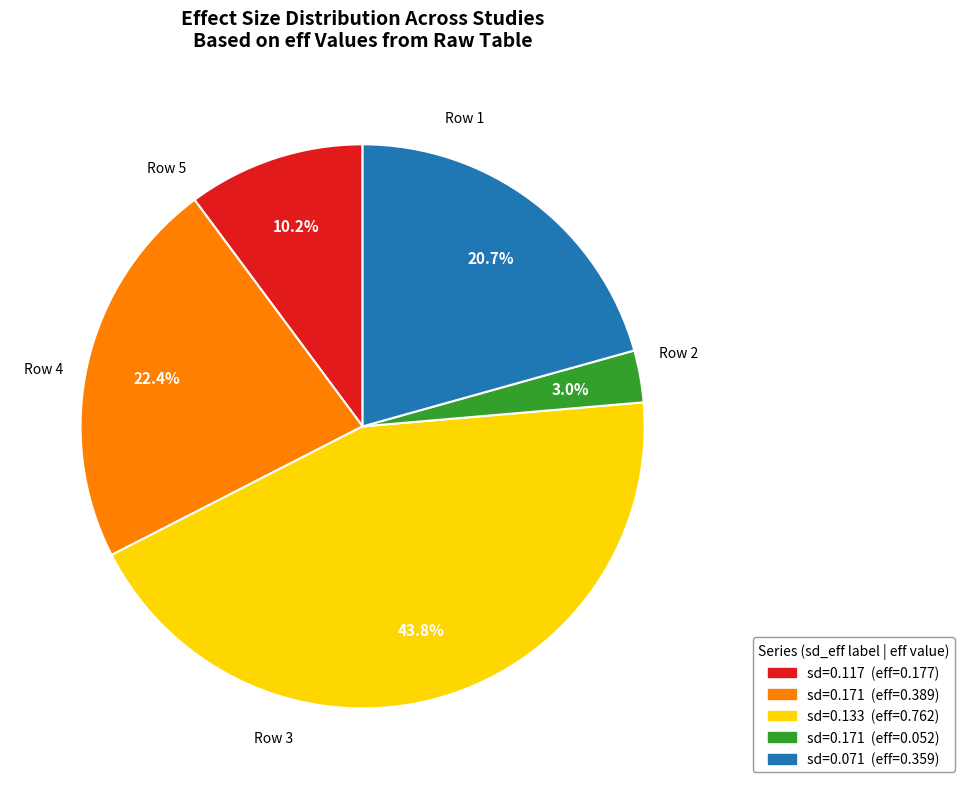

Is there a majority slice in this chart?

No